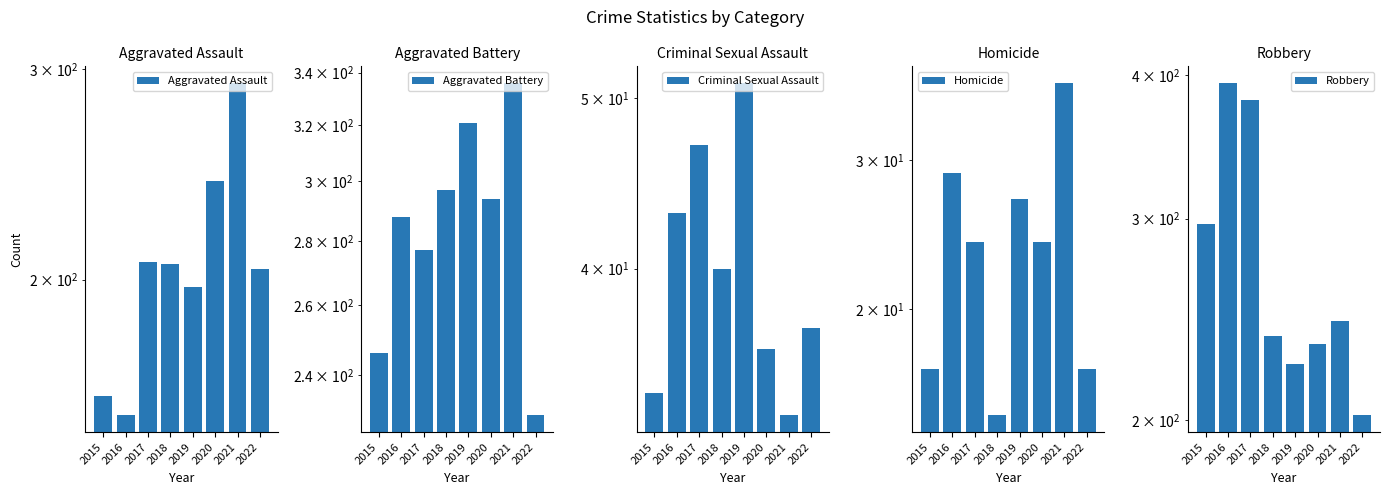

Which category has the lowest value in the Criminal Sexual Assault series?

2021